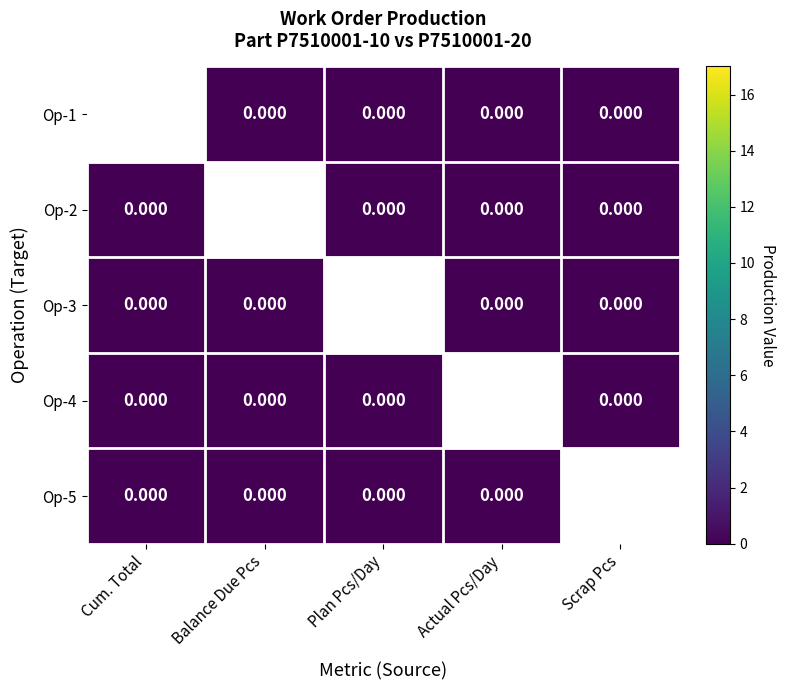

Rank the series at Balance Due Pcs from lowest to highest value.

Op-1, Op-2, Op-3, Op-4, Op-5